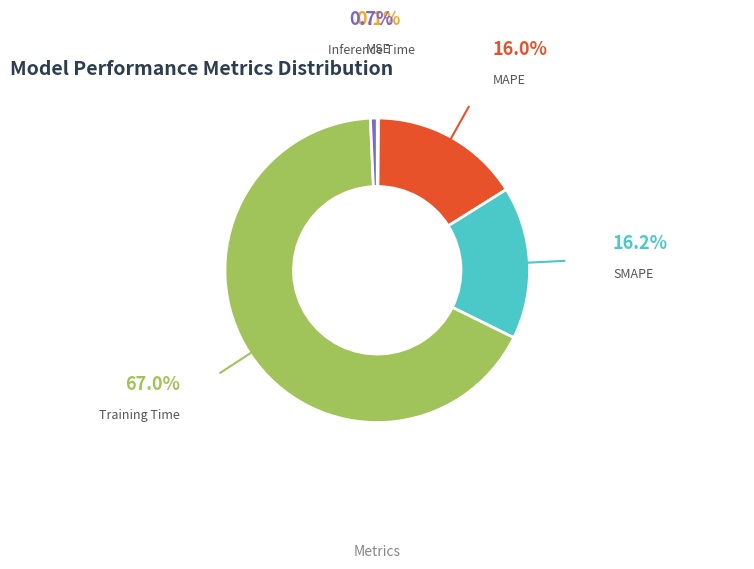

Is there any slice that represents more than half of the pie?

Yes